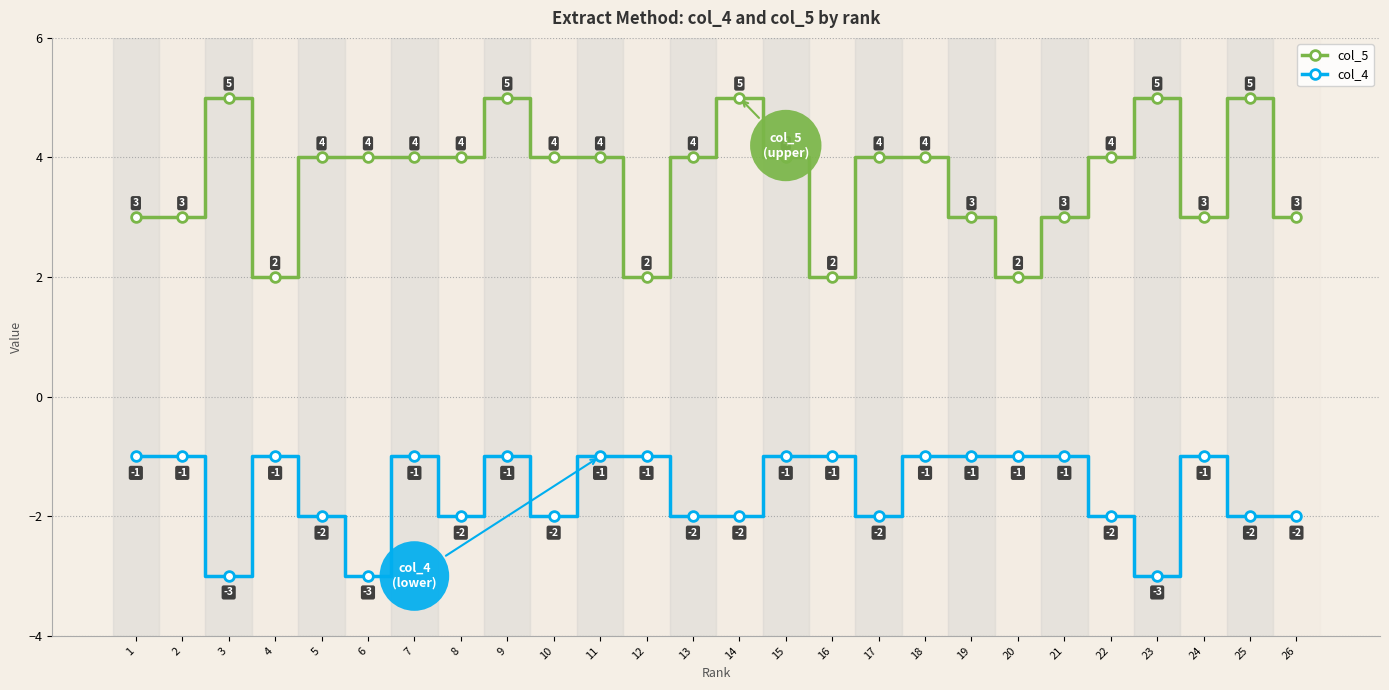

How many col_4 values are between -2 and -1?

23